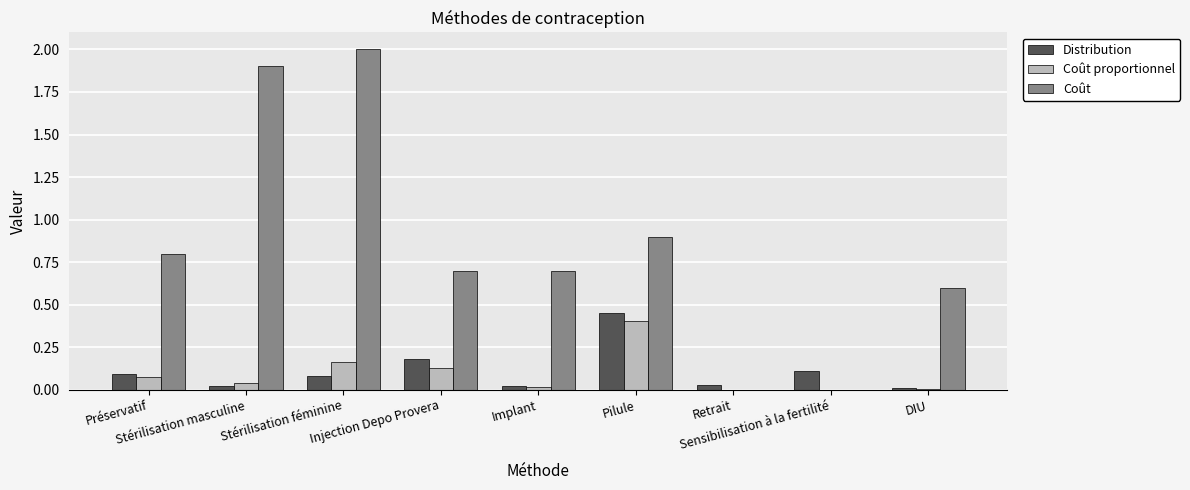

Which series has the largest total across all categories?

Coût